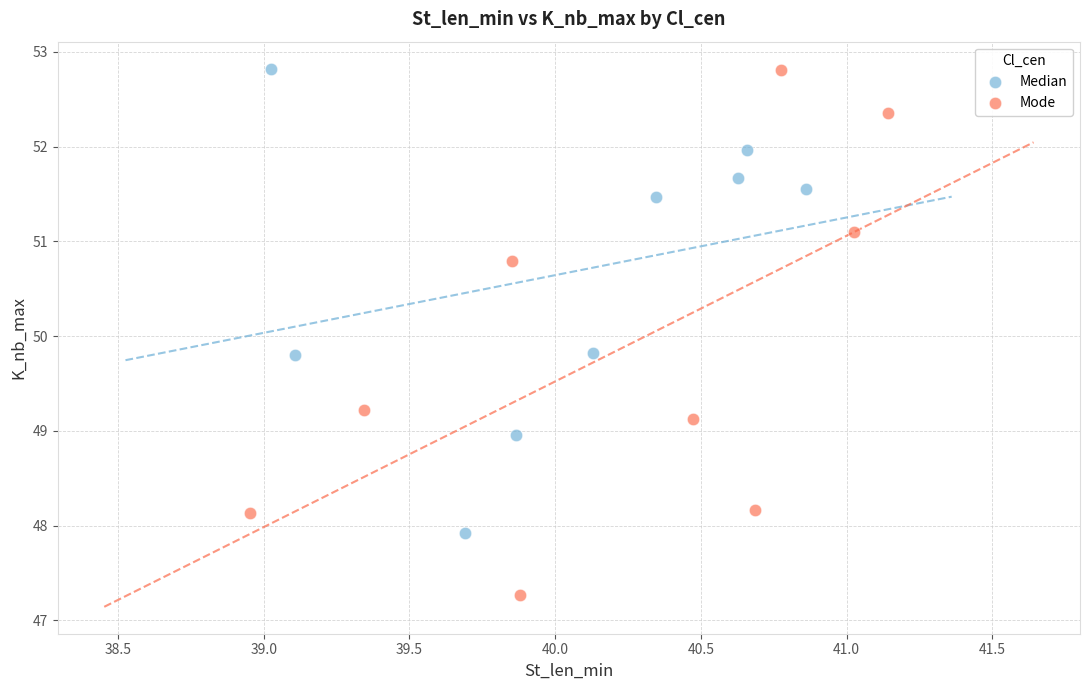

Which series has the largest Y range (max minus min)?

Mode